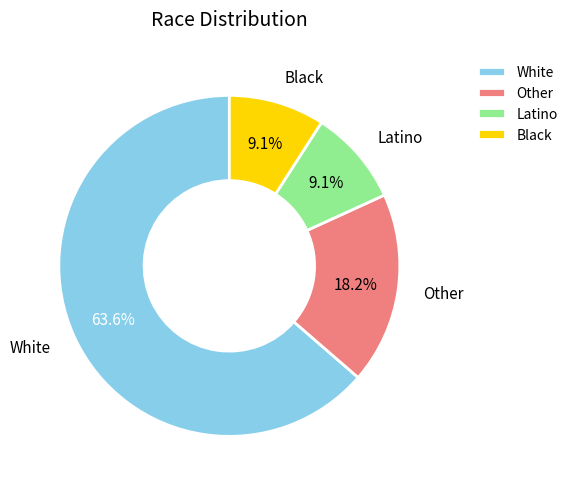

What is the majority slice?

White